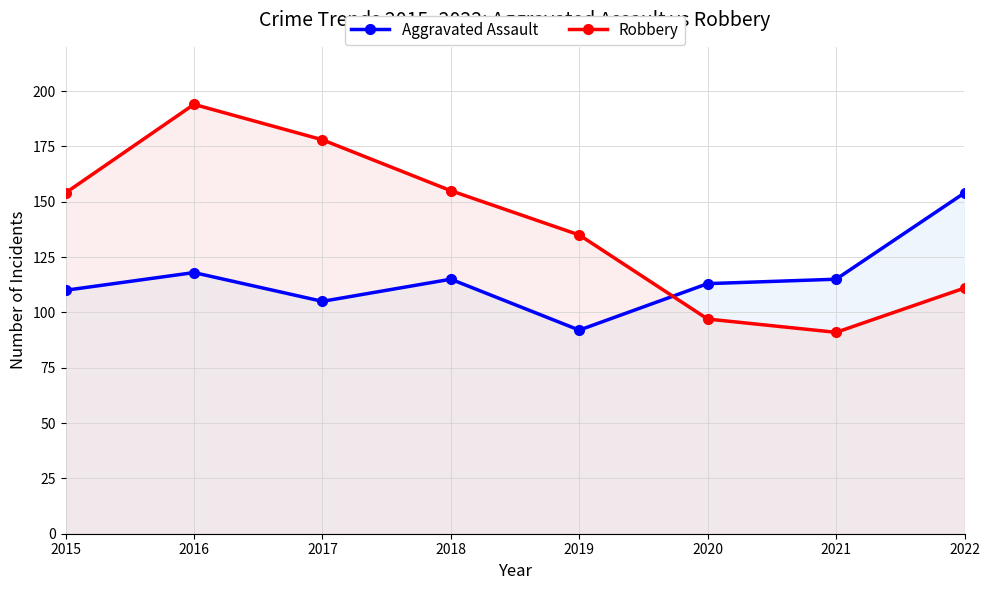

What is the sum of the Aggravated Assault values at 2015 and 2016?

228